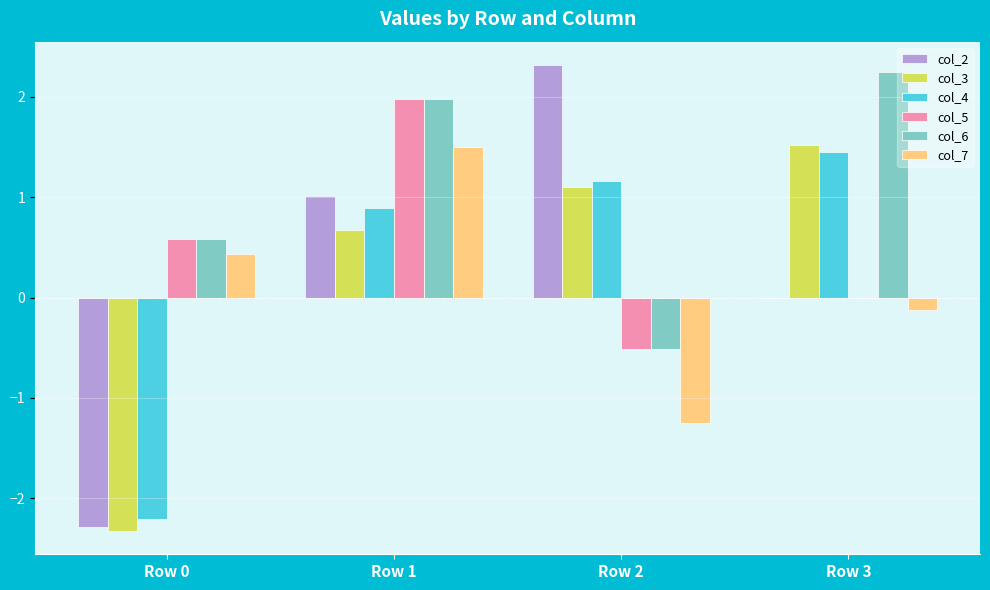

Between Row 0 and Row 1, which series saw the biggest shift?

col_2